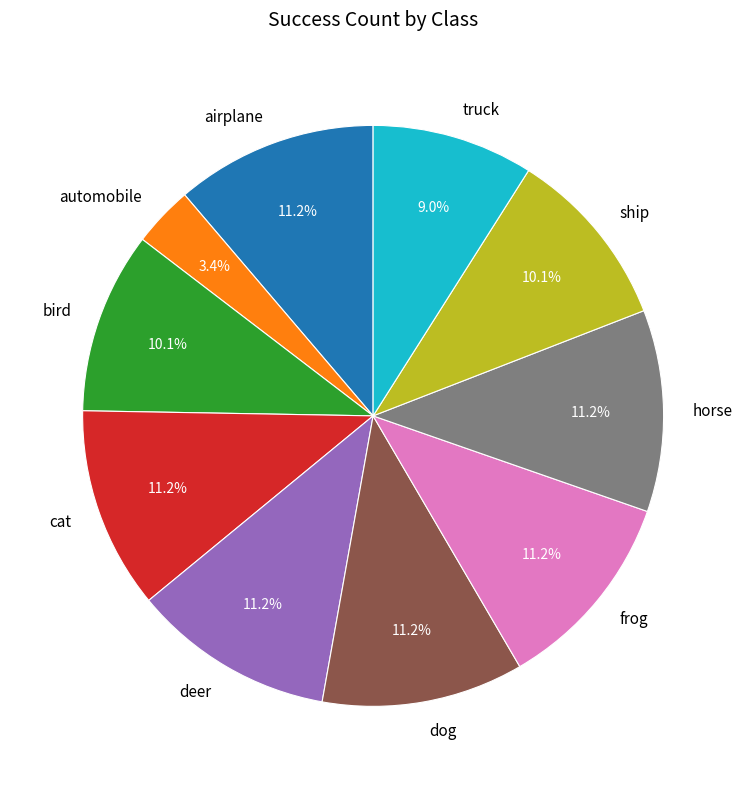

How much of the chart is everything except airplane?

88.8%